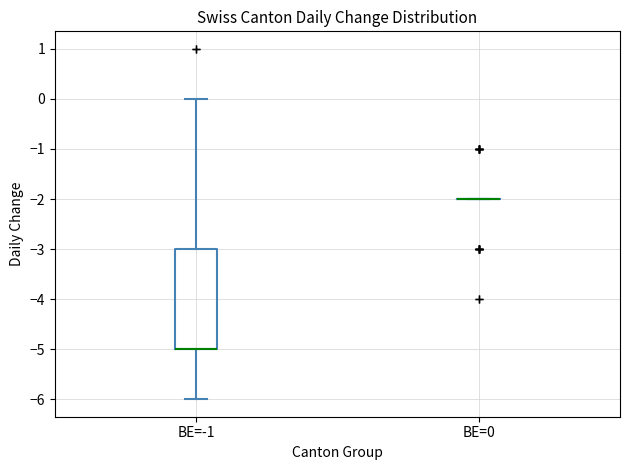

Which box is the tallest, from its lower edge to its upper edge?

BE=-1